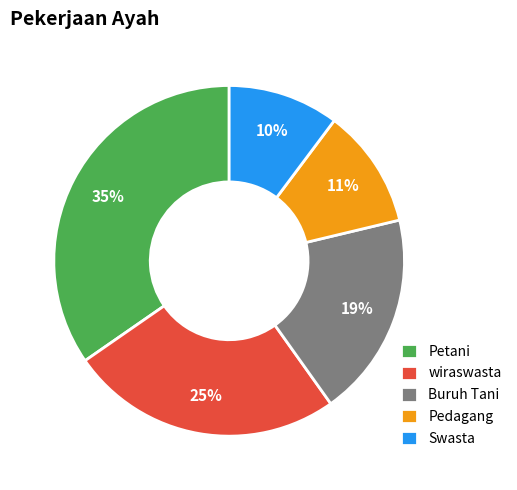

To the nearest percent, what percentage of the pie is Buruh Tani?

19%